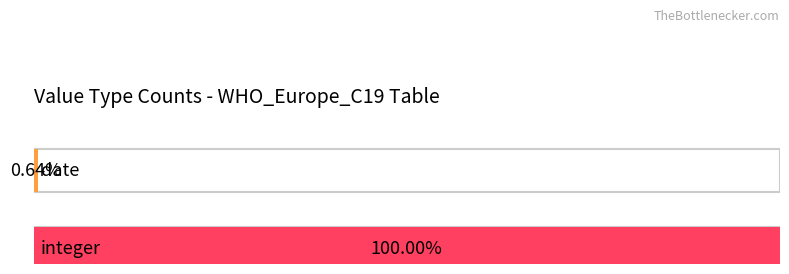

The chart shows a value of 43 at integer. True or false?

False